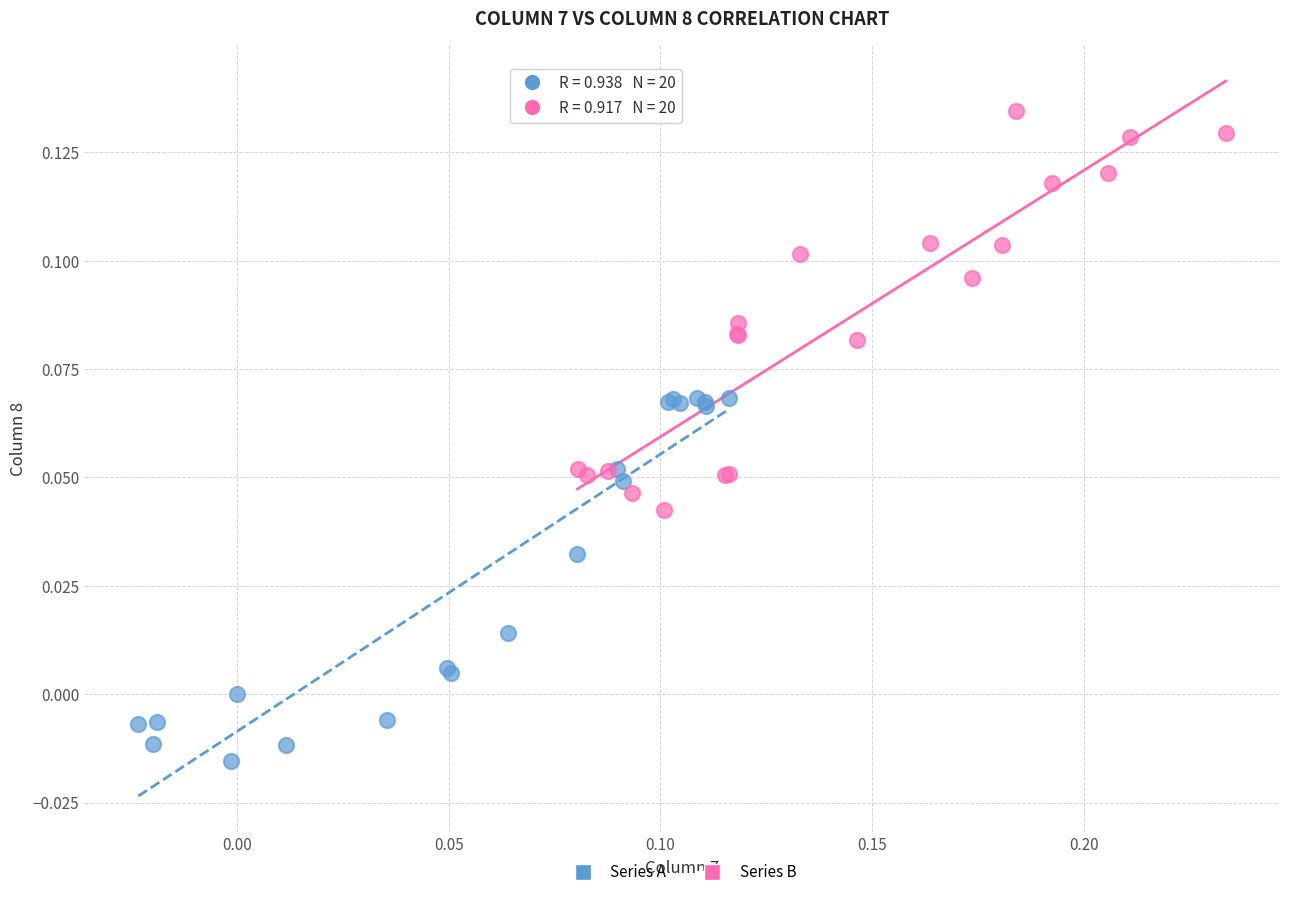

What are all the series names shown in the legend?

Series A, Series B